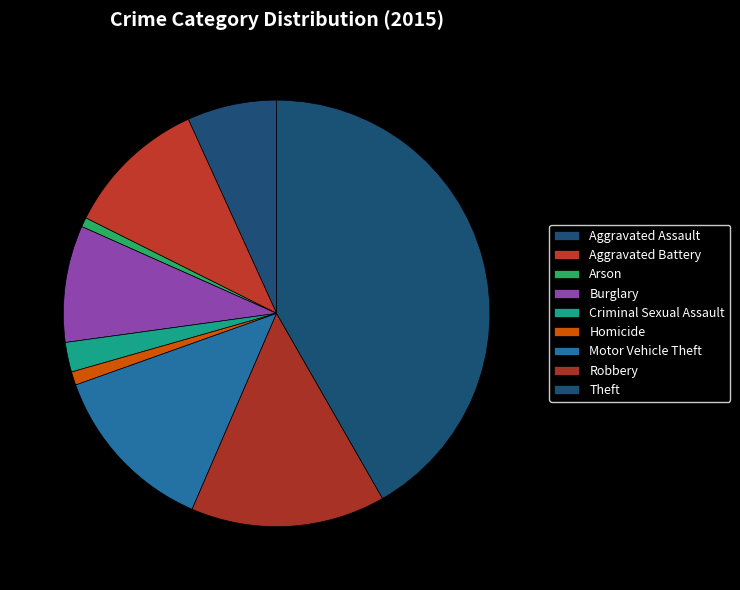

Do Aggravated Assault and Motor Vehicle Theft together represent more than half of the pie?

No